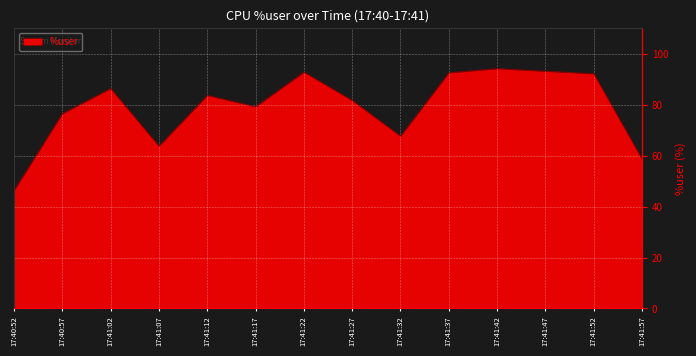

What is the average value?

79.2